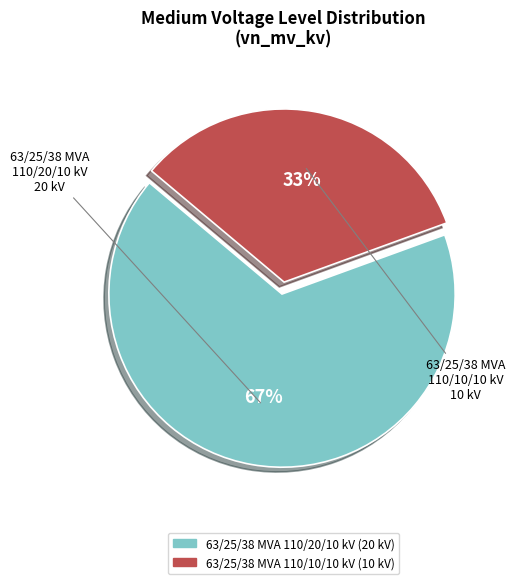

The 63/25/38 MVA 110/20/10 kV slice represents 67% of the pie. True or false?

True